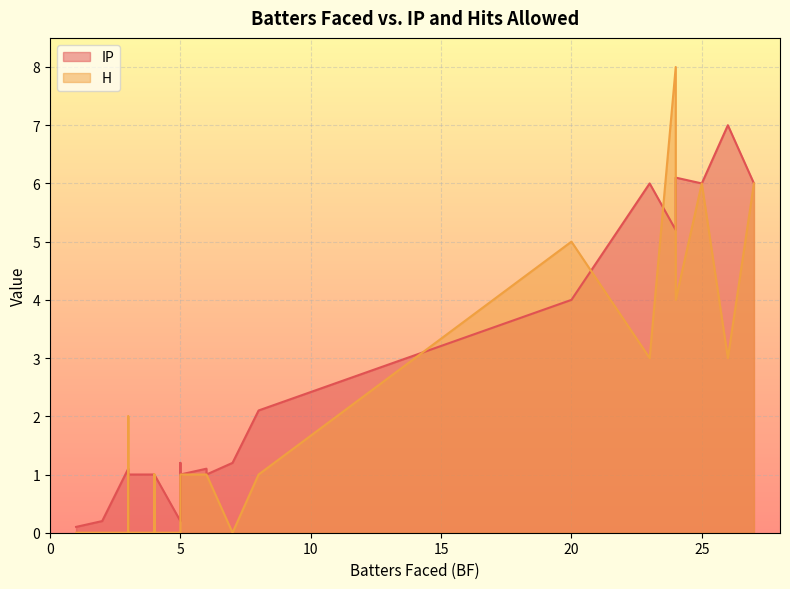

At how many categories does at least one series exceed 6?

3